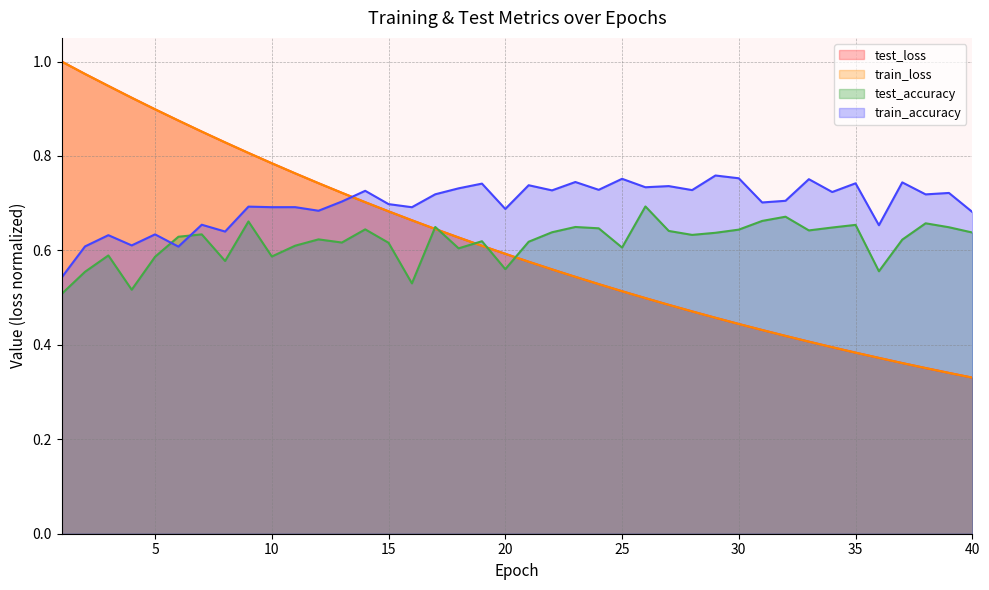

What is the difference between the highest and lowest values at 34?

0.3